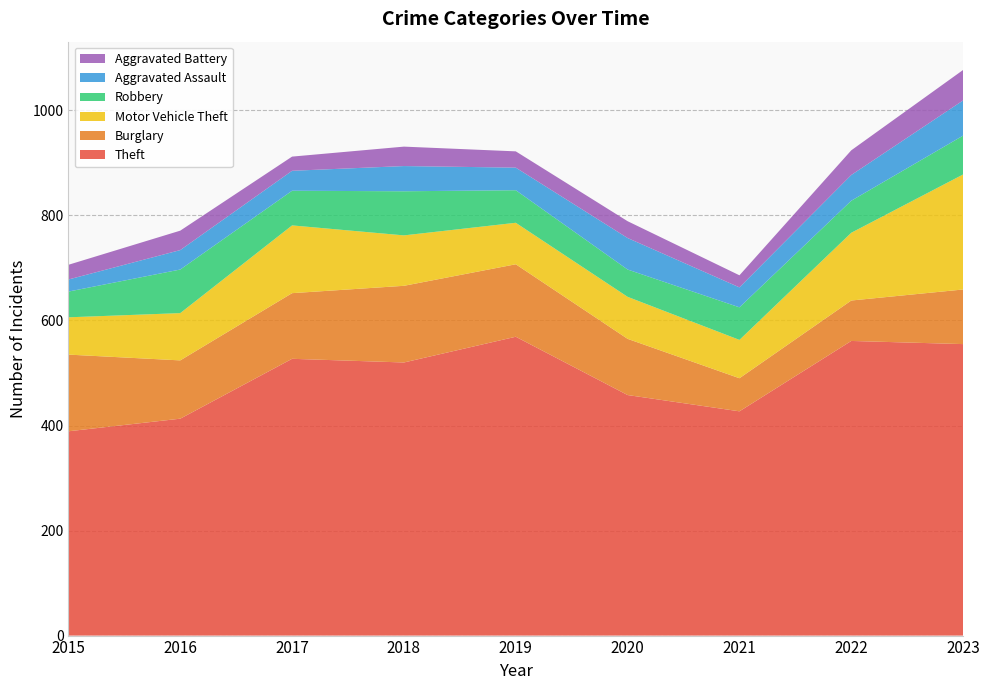

Reading right to left, what are all the values shown in this chart?

Theft: 555	561	427	458	569	520	527	413	389
Burglary: 104	77	63	107	138	146	125	111	146
Motor Vehicle Theft: 219	129	73	80	79	96	129	90	71
Robbery: 74	61	62	52	62	84	66	83	49
Aggravated Assault: 67	49	38	60	43	48	38	37	23
Aggravated Battery: 58	47	23	32	31	37	27	37	28